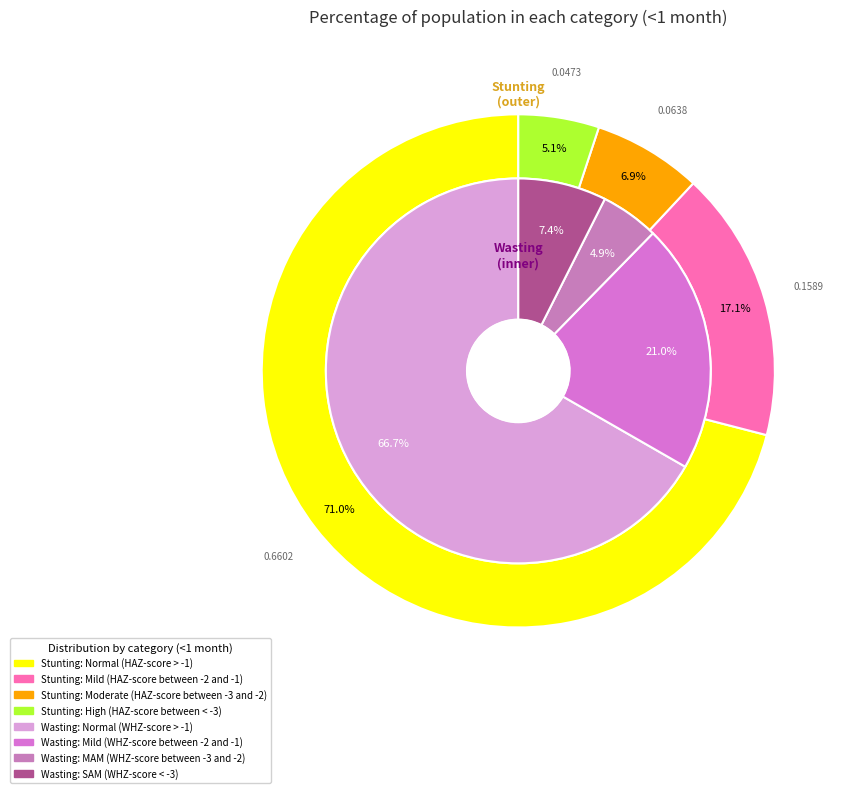

Does Normal represent more than half of the total?

Yes